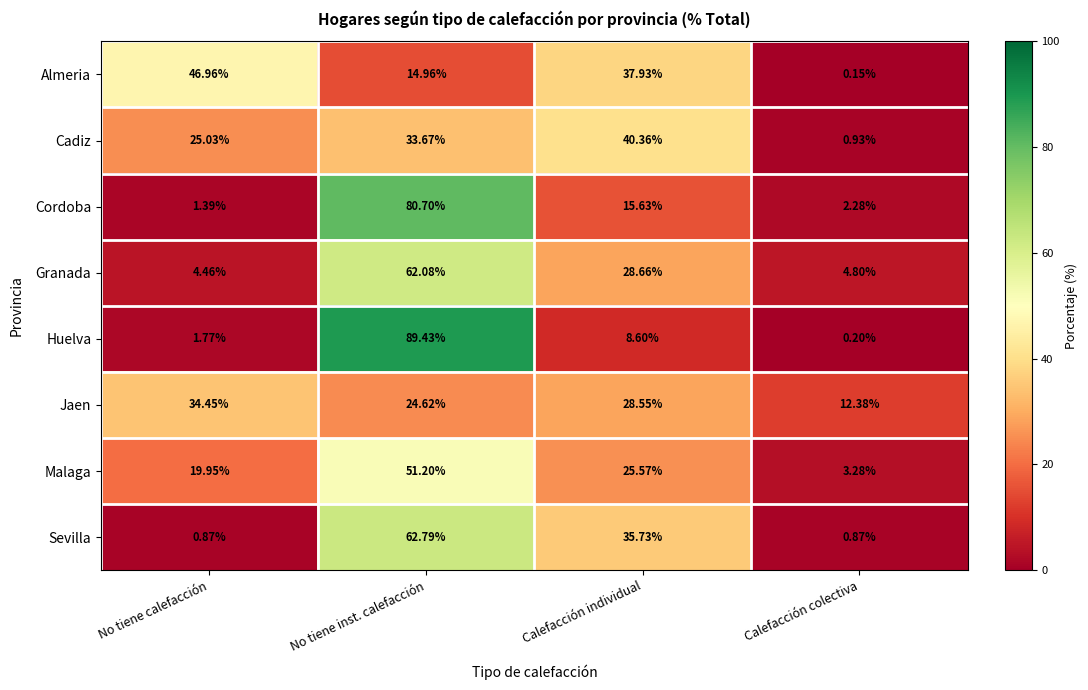

At which category is the sum across all series the highest?

No tiene inst. calefacción